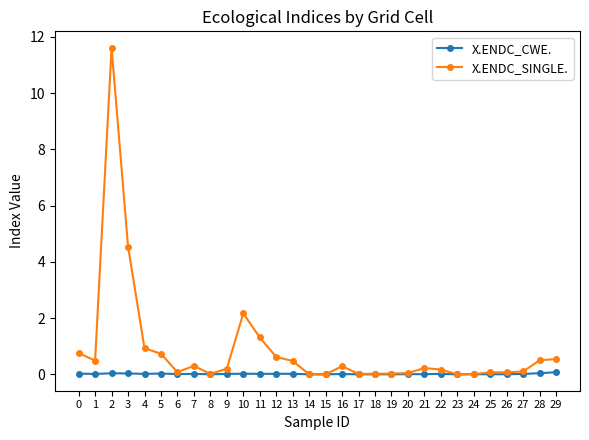

List the series in order of their peak value, highest first.

X.ENDC_SINGLE., X.ENDC_CWE.